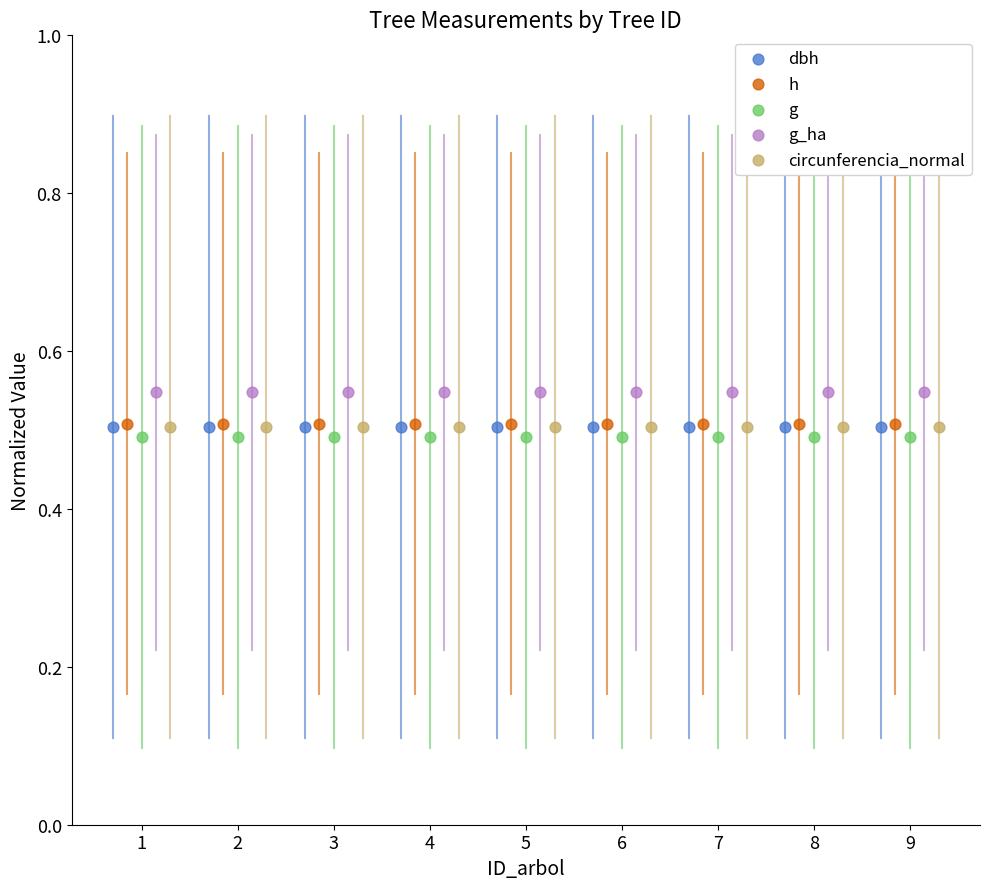

What are all the series names shown in the legend?

dbh, h, g, g_ha, circunferencia_normal